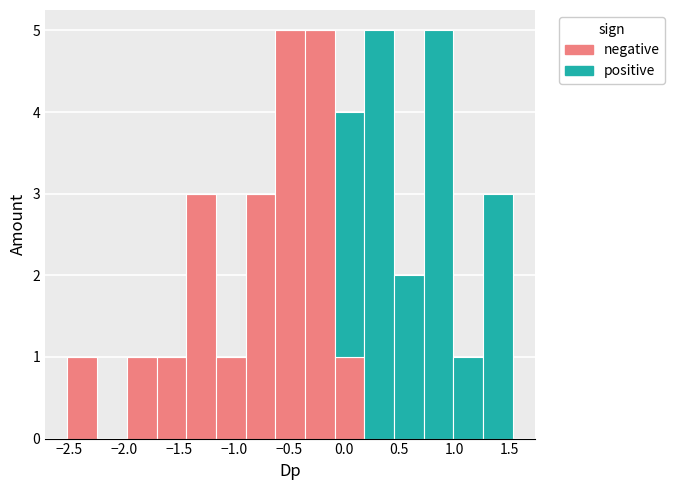

Reading left to right, list every stacked bar in this chart as the range it spans on the x-axis followed by its total height. Neither the bar edges nor the heights are printed on the chart, so give them approximately, as read against the axes.

-2.50 to -2.25: 1
-2.25 to -2.00: 0
-2.00 to -1.70: 1
-1.70 to -1.45: 1
-1.45 to -1.15: 3
-1.15 to -0.90: 1
-0.90 to -0.65: 3
-0.65 to -0.35: 5
-0.35 to -0.10: 5
-0.10 to 0.20: 4
0.20 to 0.45: 5
0.45 to 0.70: 2
0.70 to 1.00: 5
1.00 to 1.25: 1
1.25 to 1.55: 3